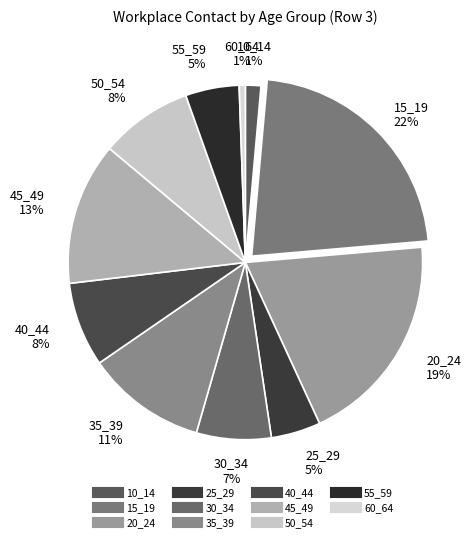

Which slice is the largest?

15_19